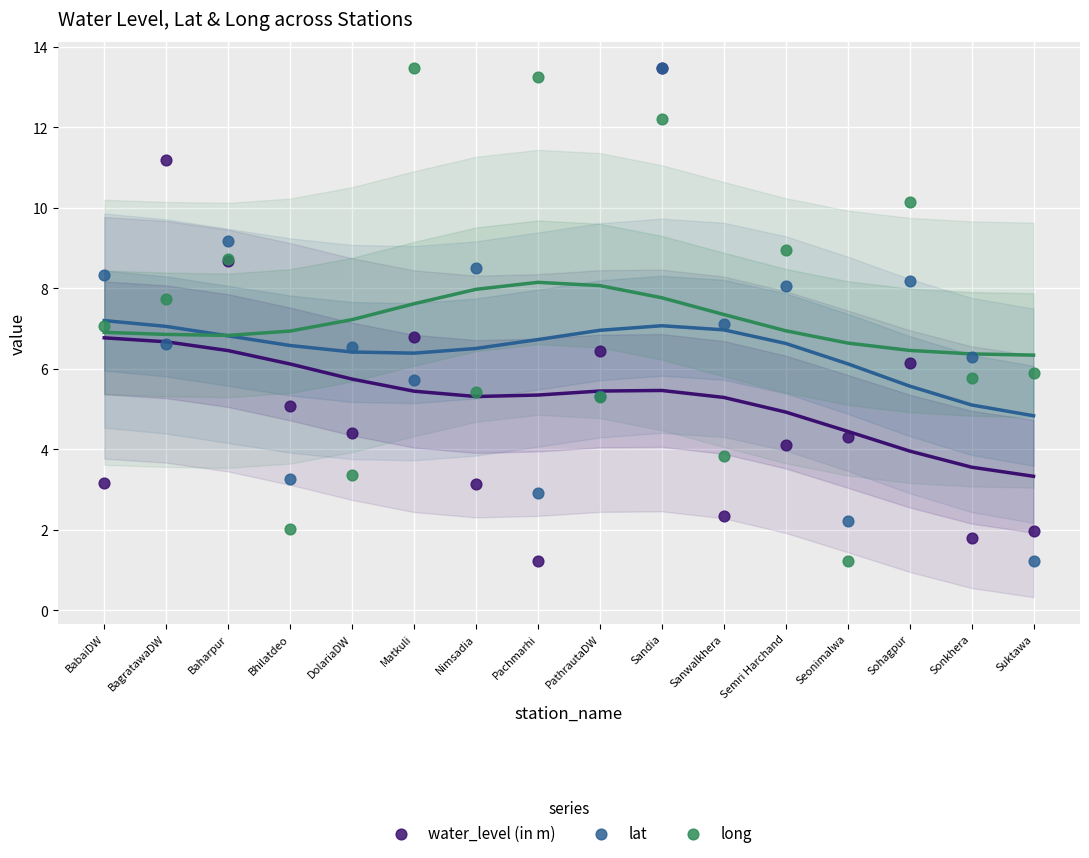

Which series has the largest total across all categories?

long